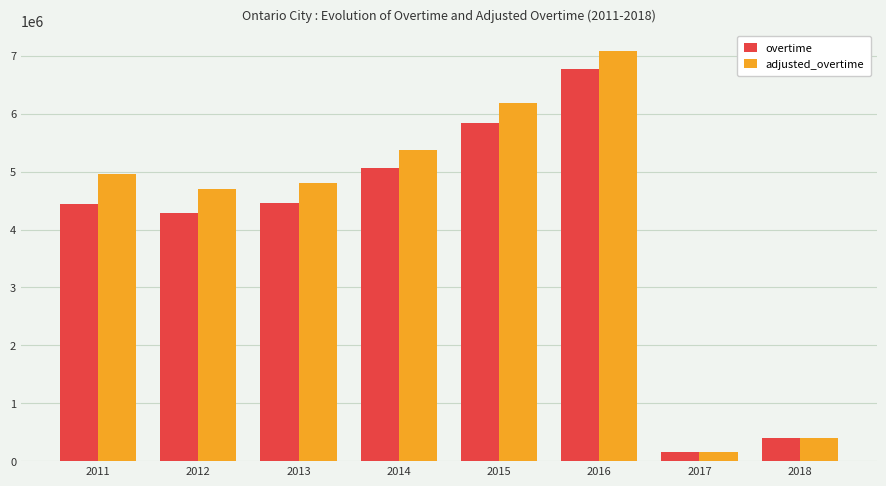

List the series in order of their peak value, highest first.

adjusted_overtime, overtime